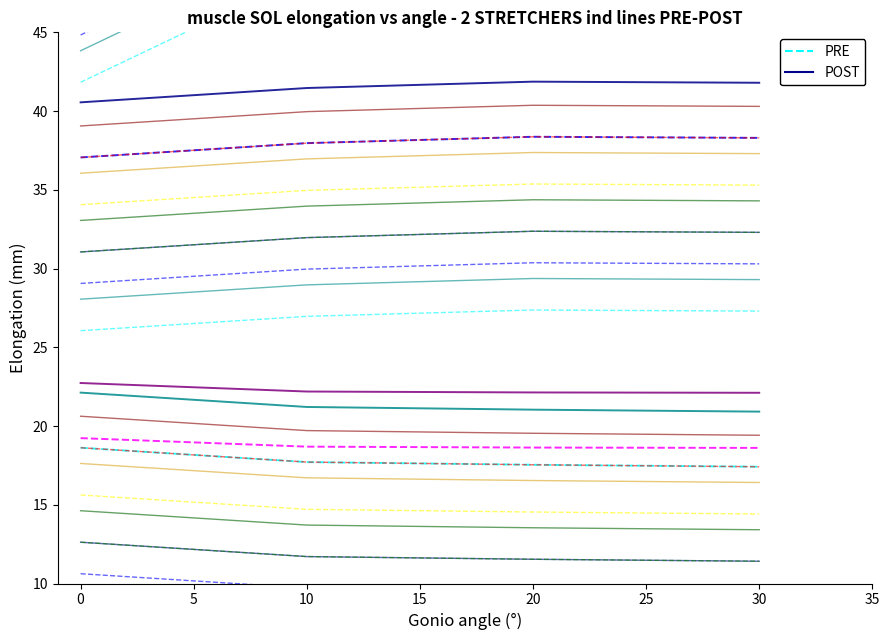

What are all the series names shown in the legend?

PRE, POST